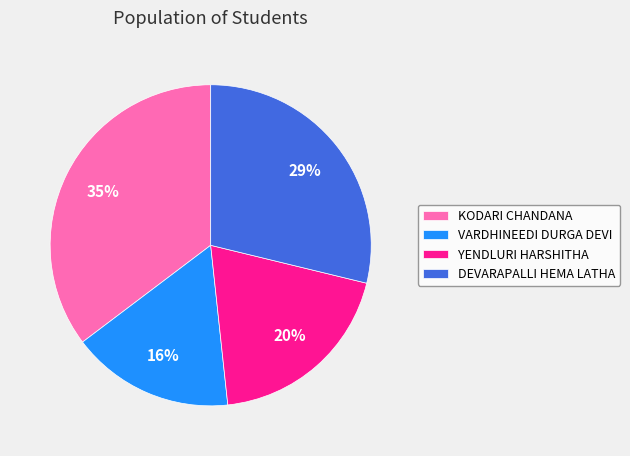

Approximately how many times larger is the value at YENDLURI HARSHITHA compared to DEVARAPALLI HEMA LATHA?

0.7